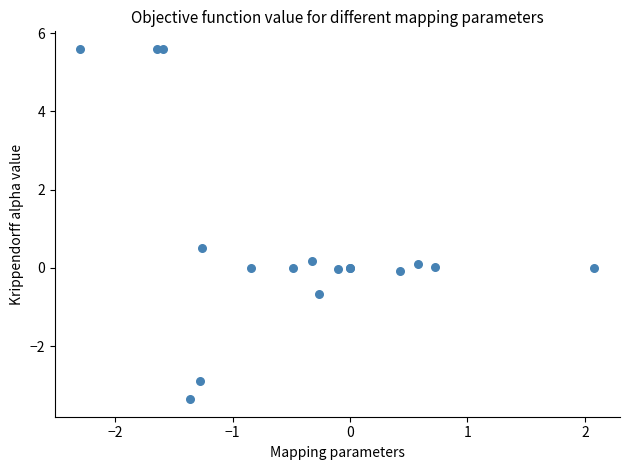

What Y value in the scatter plot is closest to 1?

0.5